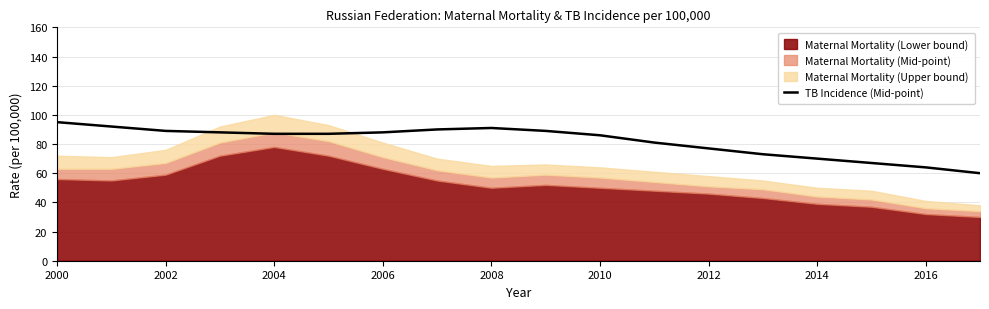

The chart shows a value of 60 at 2000. True or false?

False